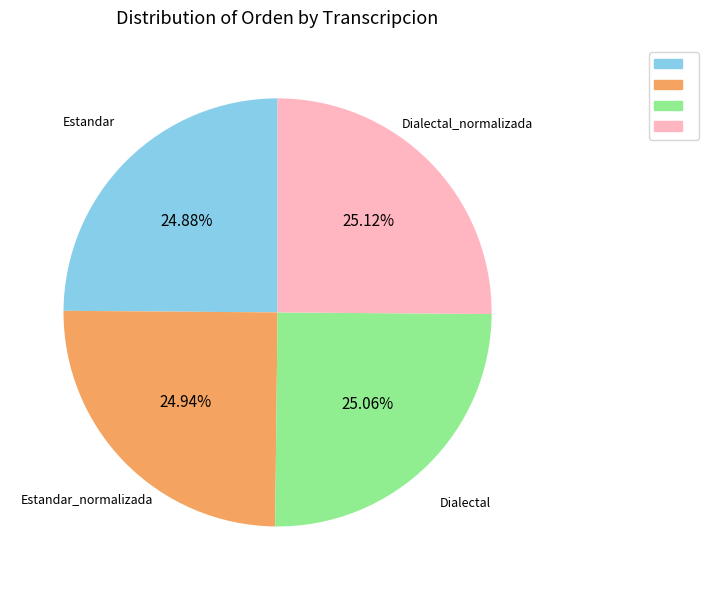

Count the number of slices in the pie.

4